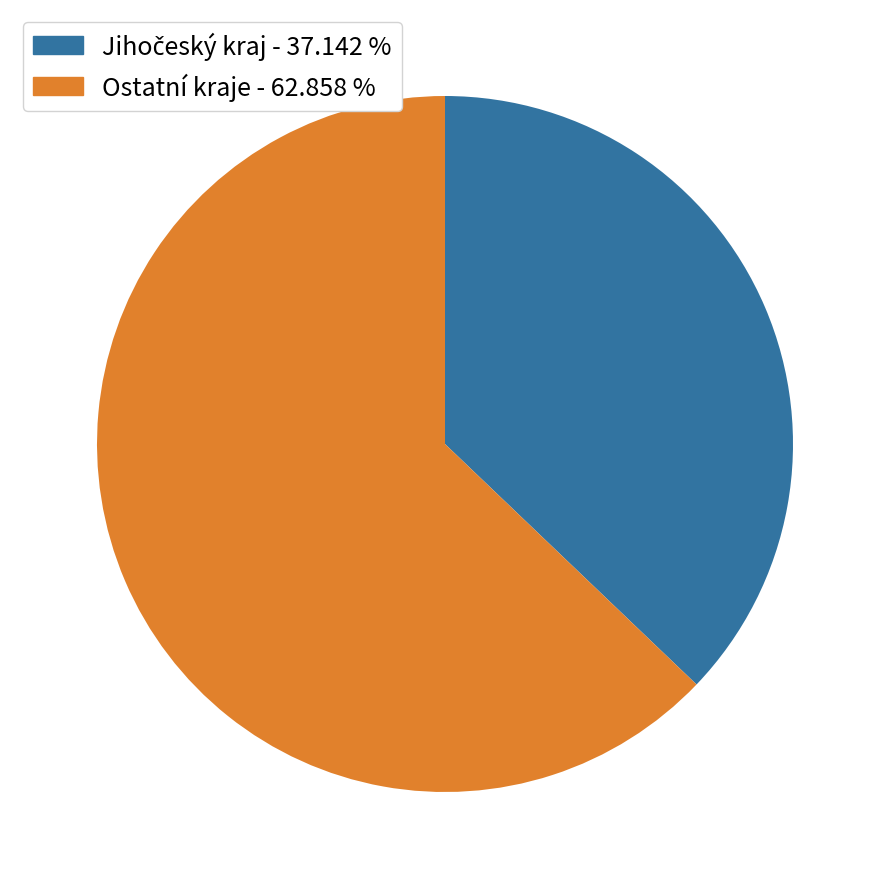

Is there a majority slice in this chart?

Yes